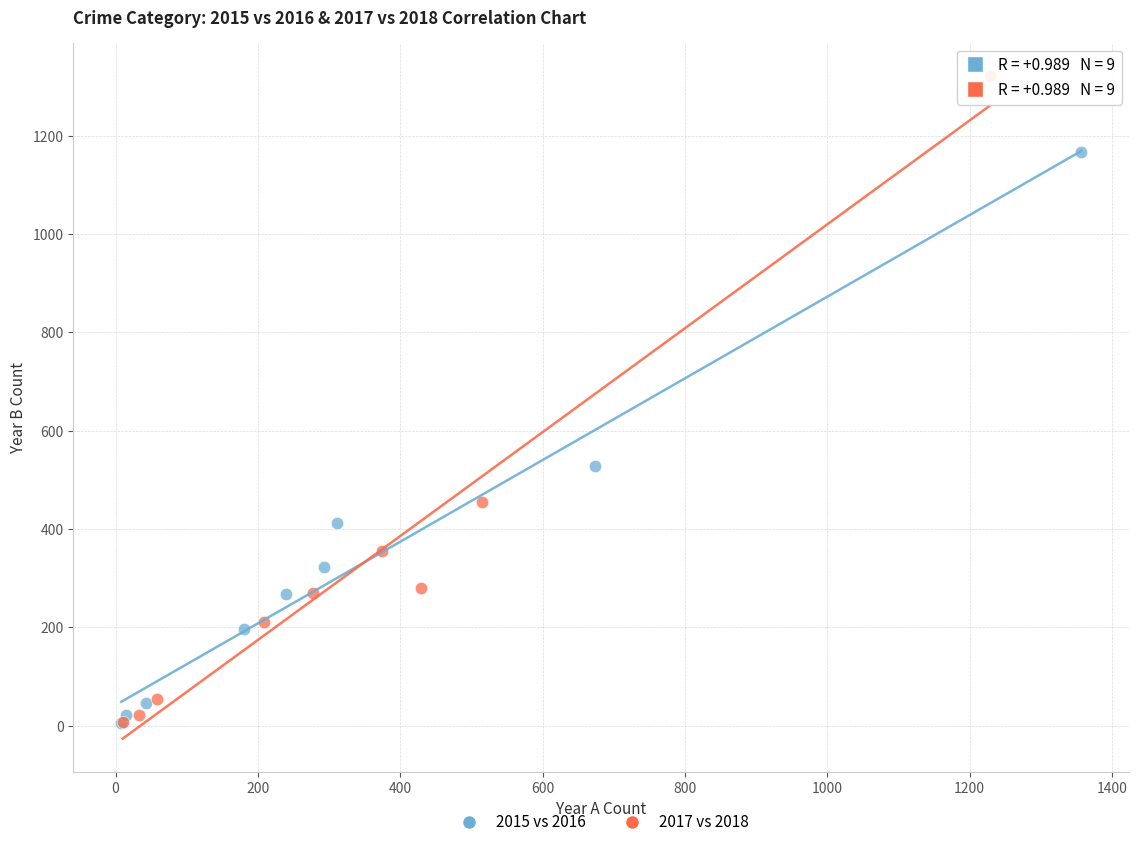

Which series has the largest Y range (max minus min)?

2017 vs 2018